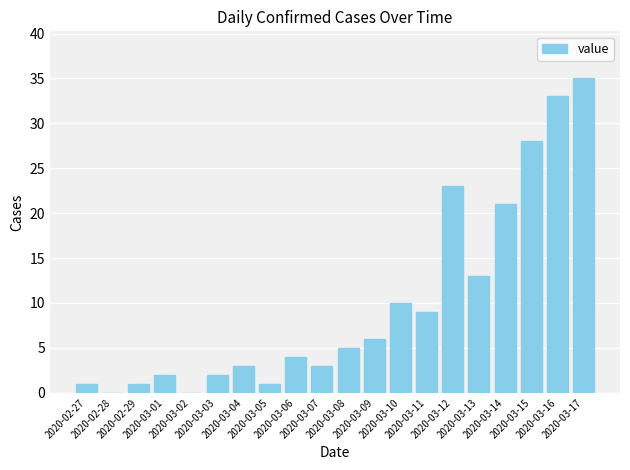

What is the sum of all values?

200